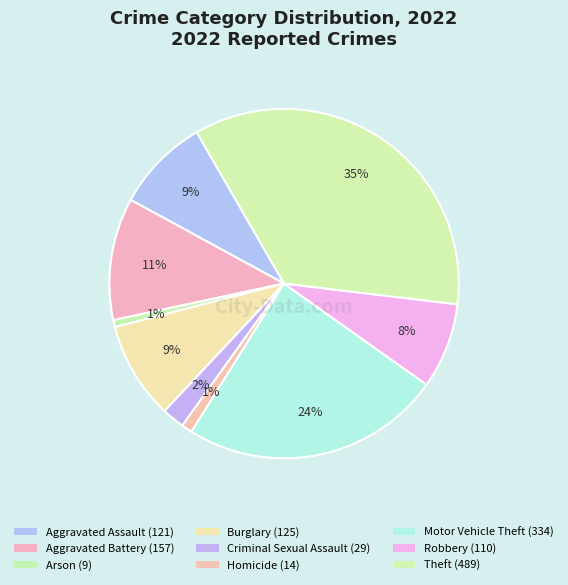

True or false: Robbery accounts for 8% of the total.

True